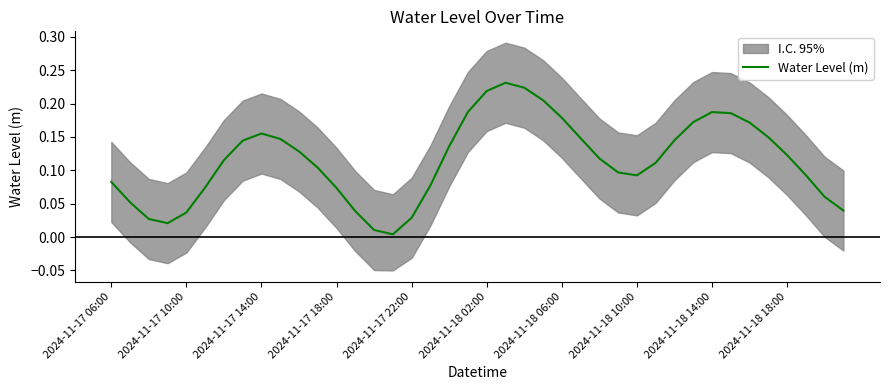

Which has a higher value, 19 or 12?

19